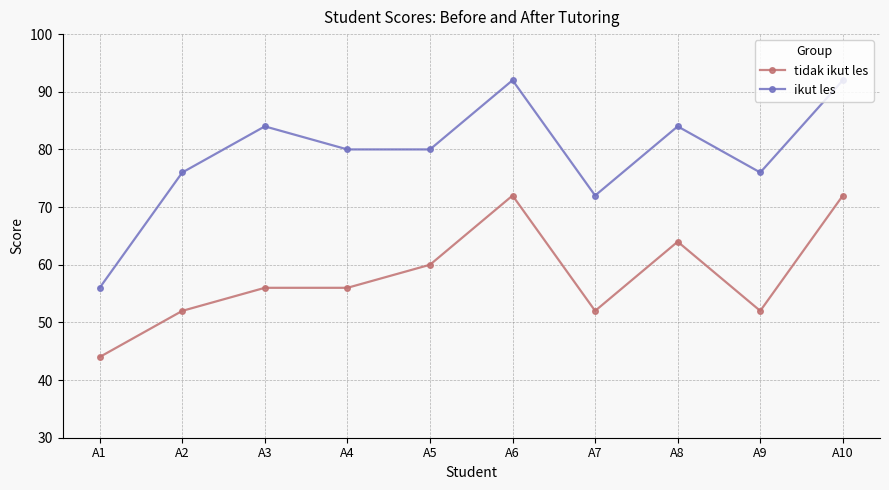

Count the tidak ikut les values in the range 52 to 64.

7